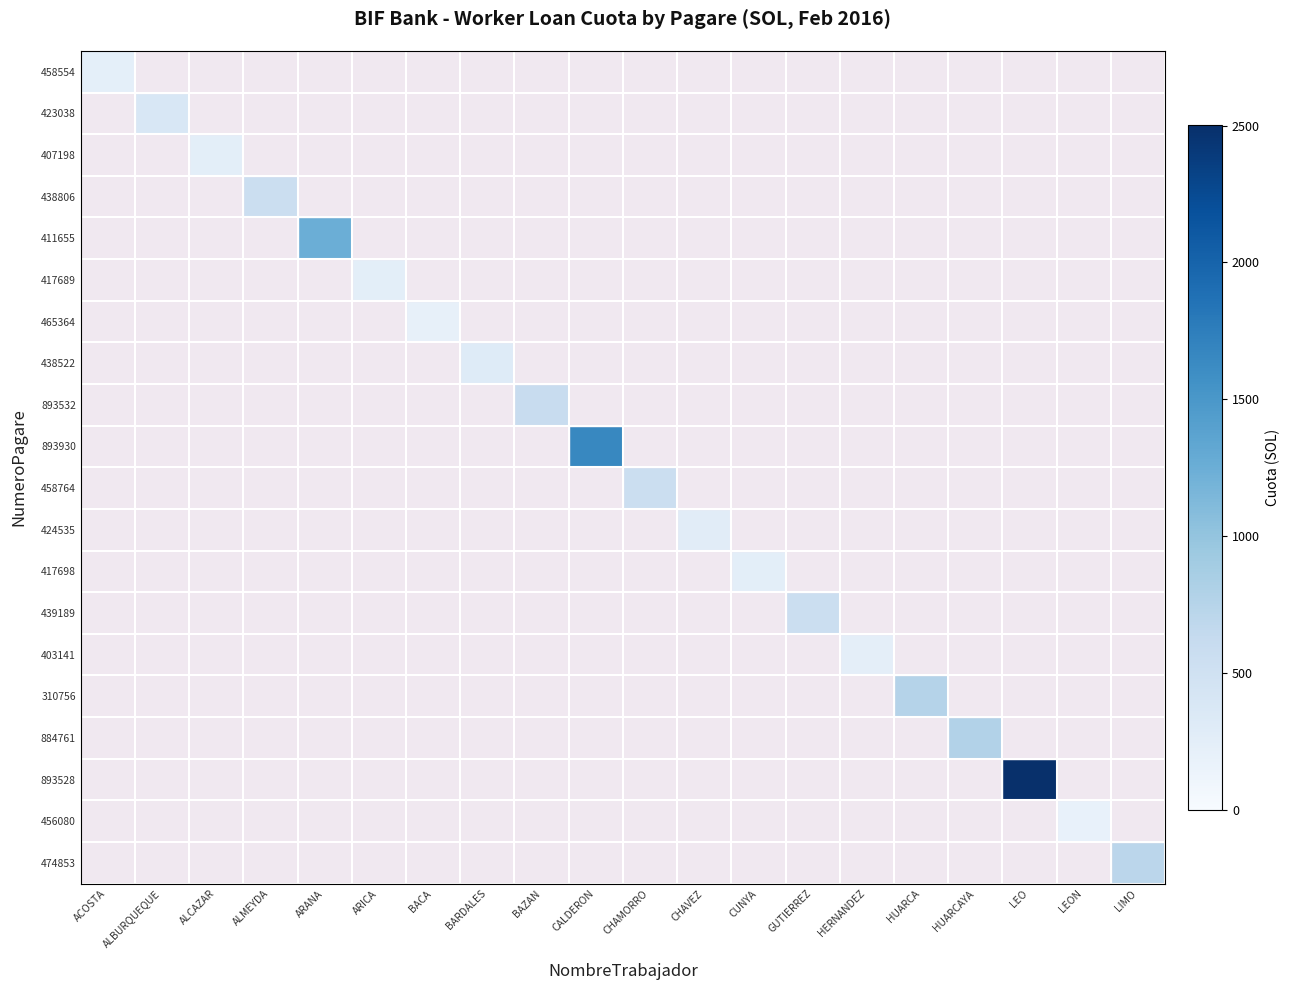

Which has a higher value, BACA or BARDALES?

BARDALES